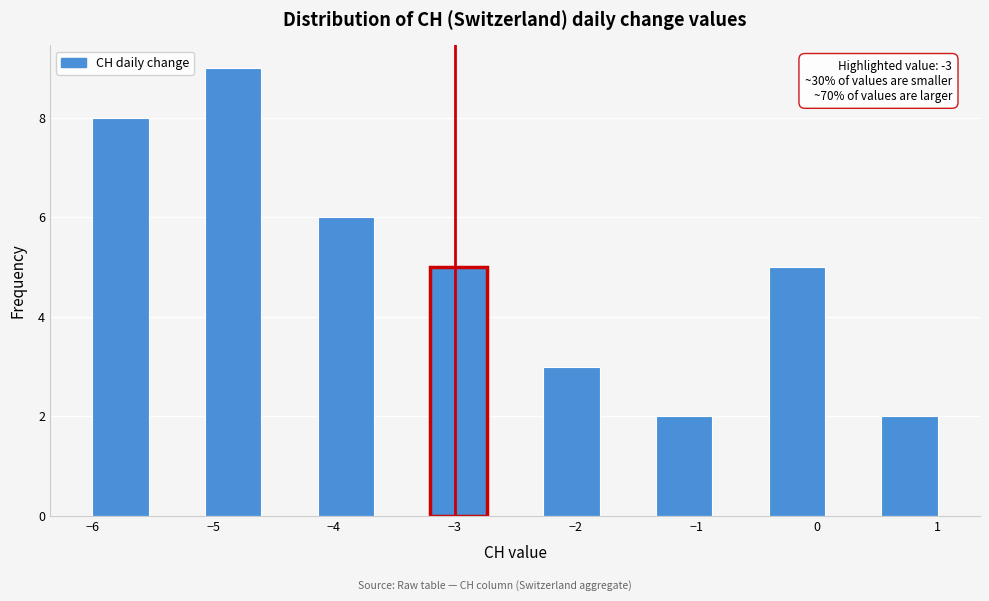

Which range on the x-axis has the tallest bar?

-5.1 to -4.6